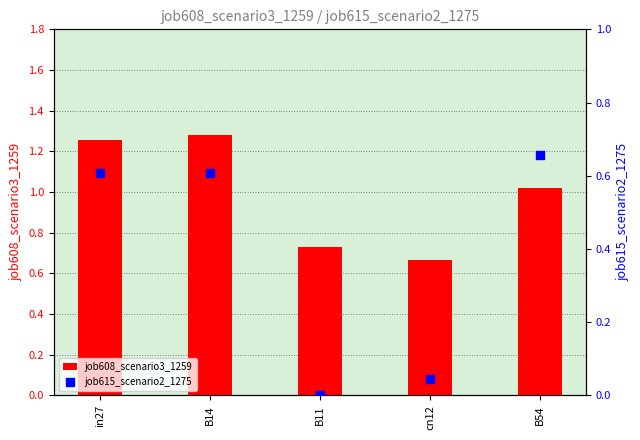

What are all the series names shown in the legend?

job608_scenario3_1259, job615_scenario2_1275